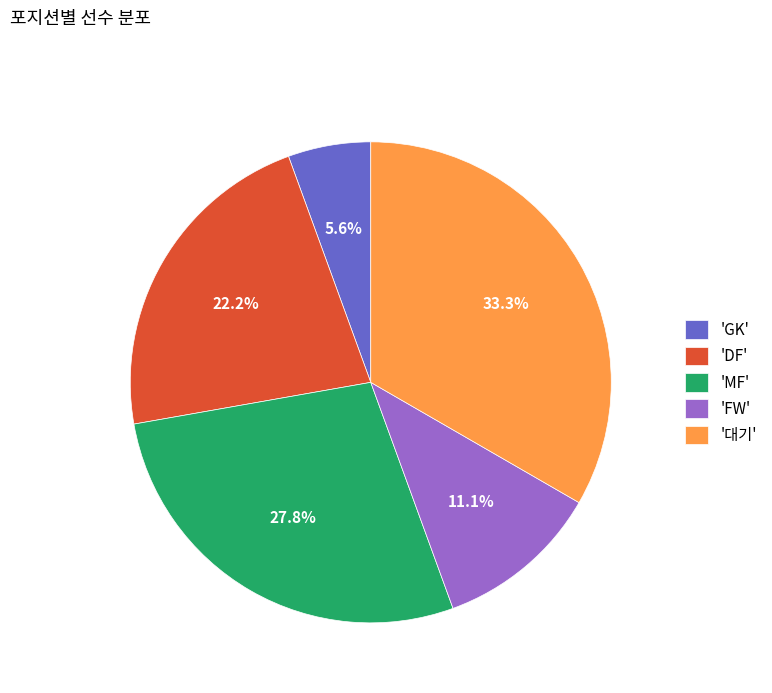

What is the largest slice in the pie chart?

'대기'